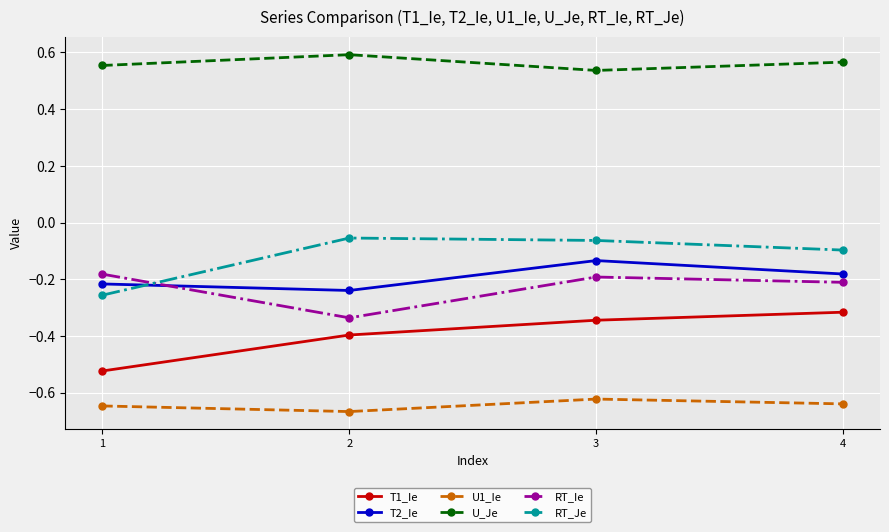

What is the difference between the RT_Je values at 4 and 1?

0.2